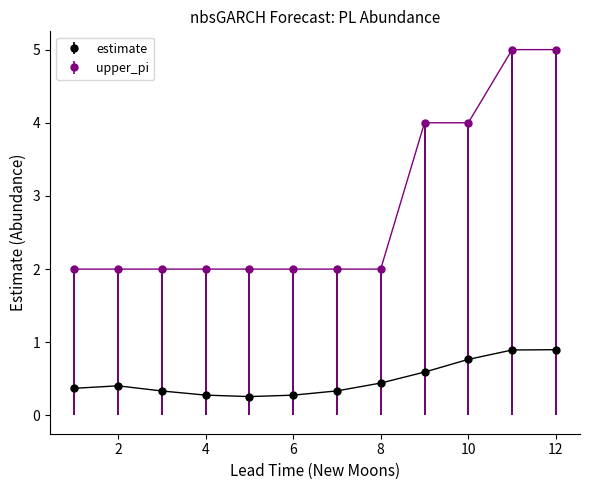

Which series has the largest range (max minus min)?

upper_pi